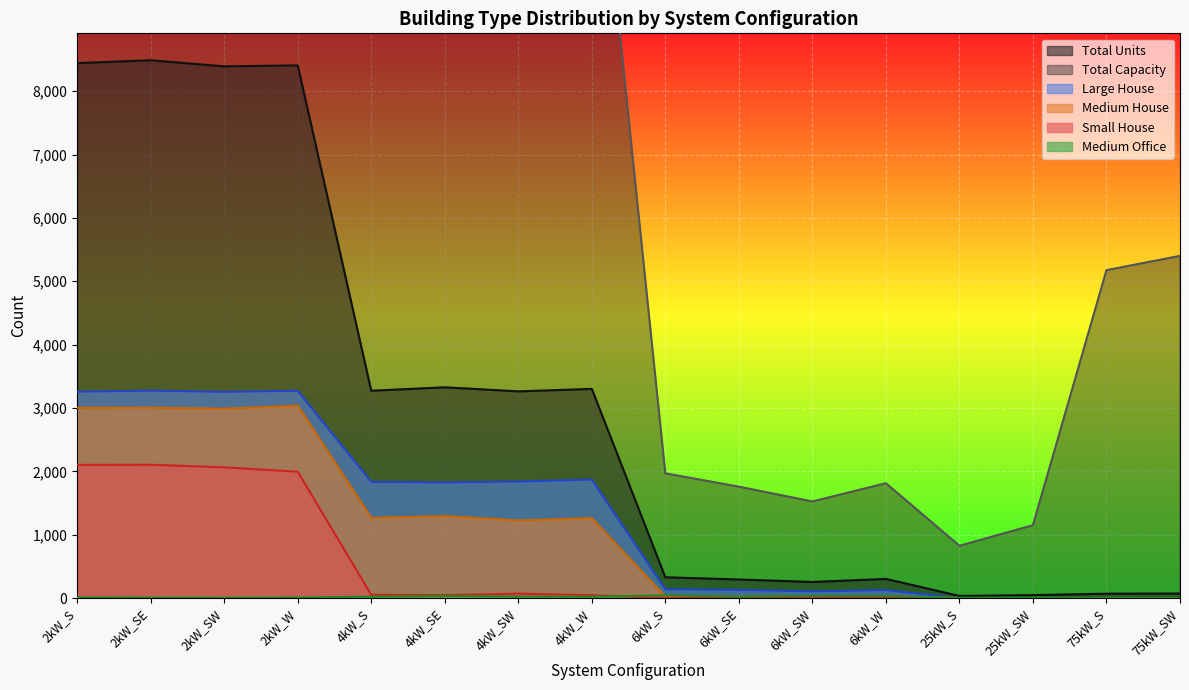

True or false: Large House and Total Units cross at least once.

False